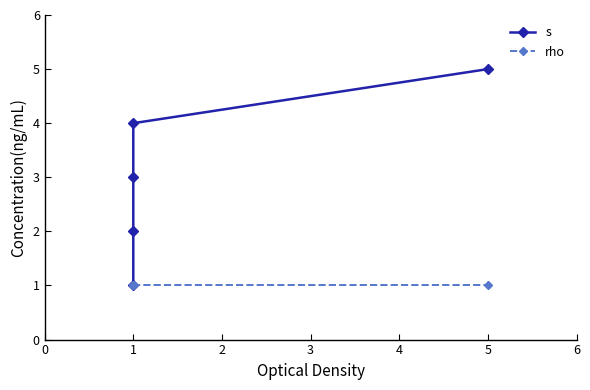

Does the chart have visible grid lines?

No